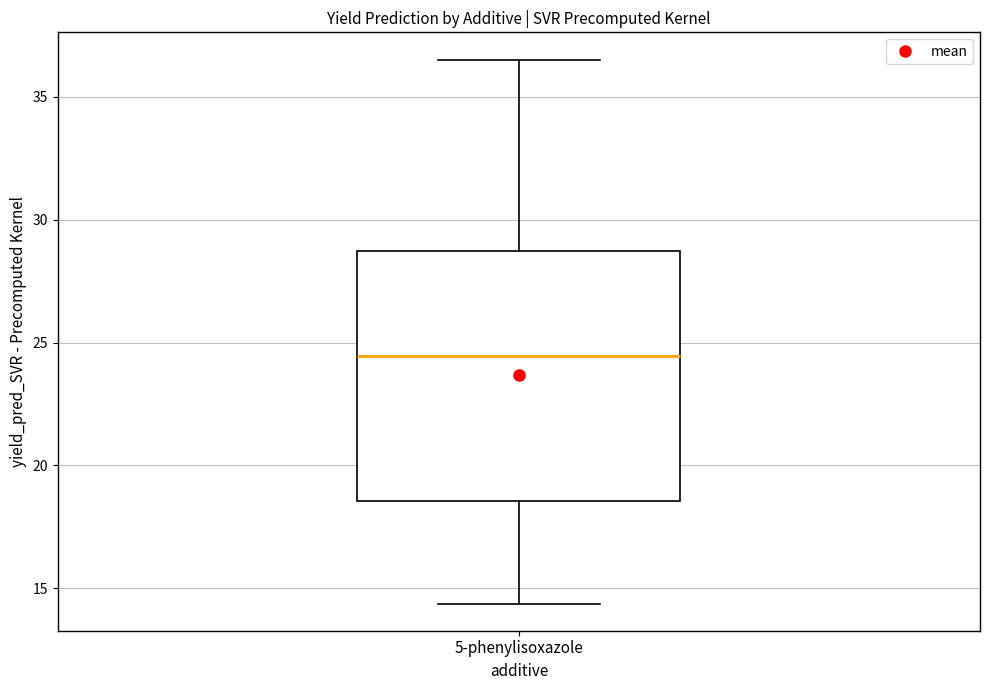

Where does the upper whisker of the box for 5-phenylisoxazole end on the y-axis? The values are not printed on the chart, so give them approximately, as read against the axis.

36.5